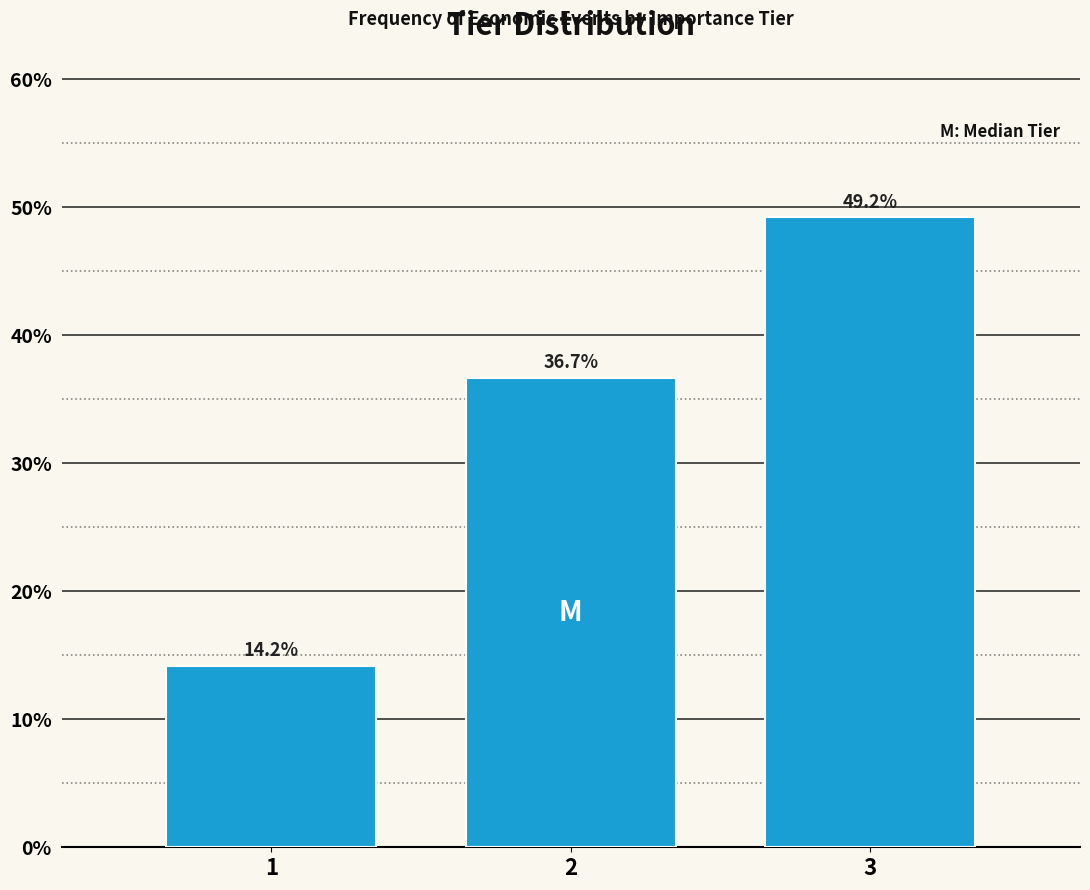

Reading right to left, list all the values displayed in this chart.

3=49.2	2=36.7	1=14.2